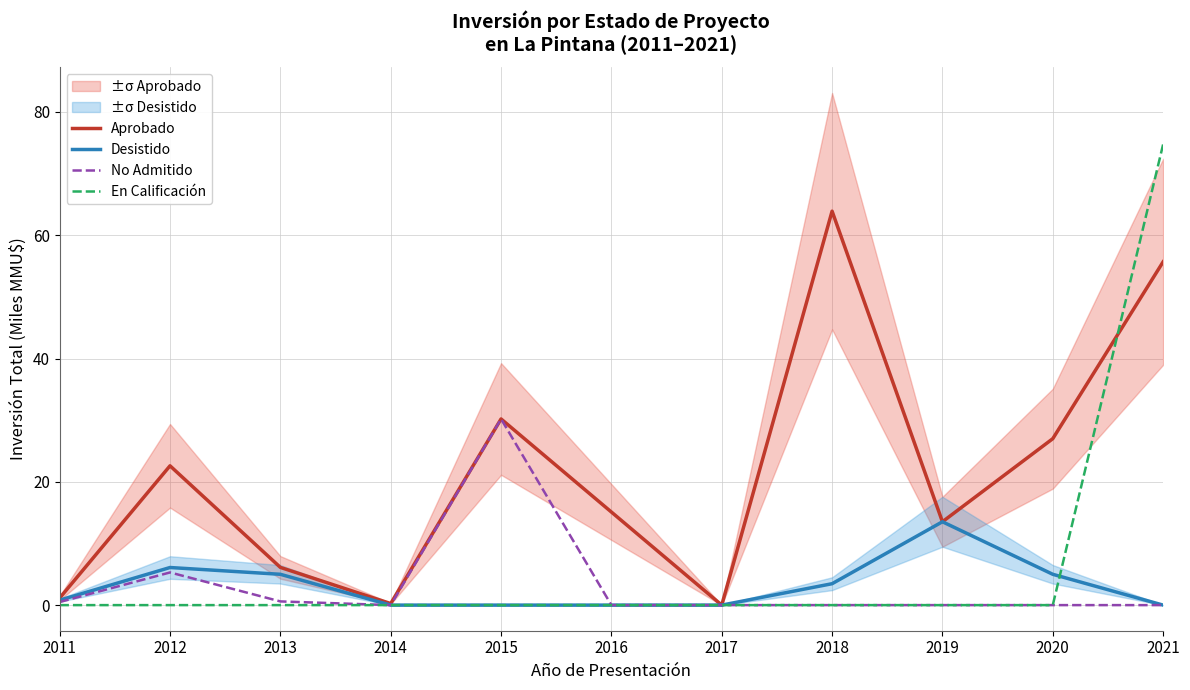

At which category is the sum across all series the highest?

2021